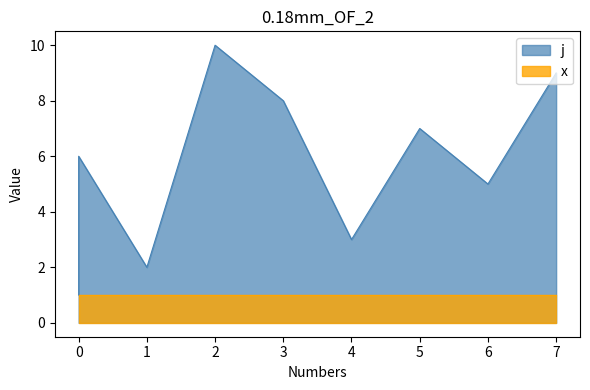

At which label does the data first exceed 6?

2